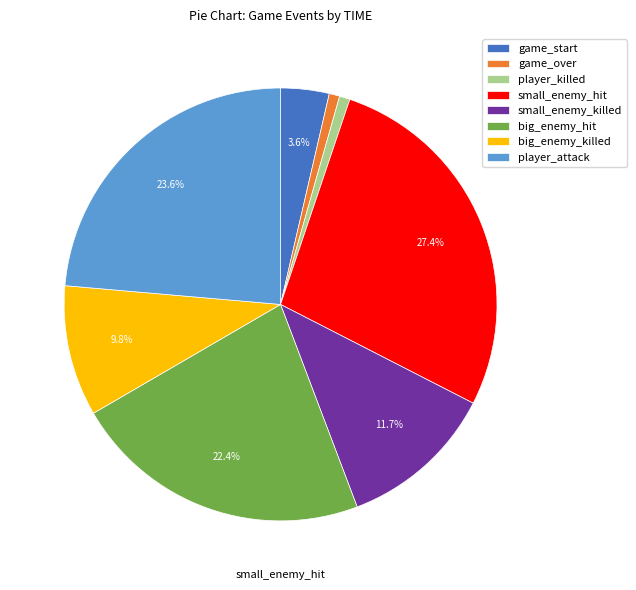

What is the largest slice in the pie chart?

small_enemy_hit